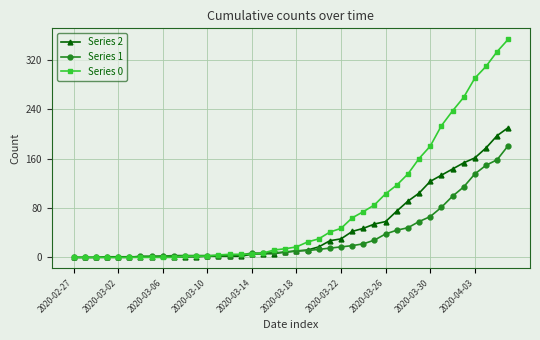

List the series in order of their peak value, highest first.

Series 0, Series 2, Series 1